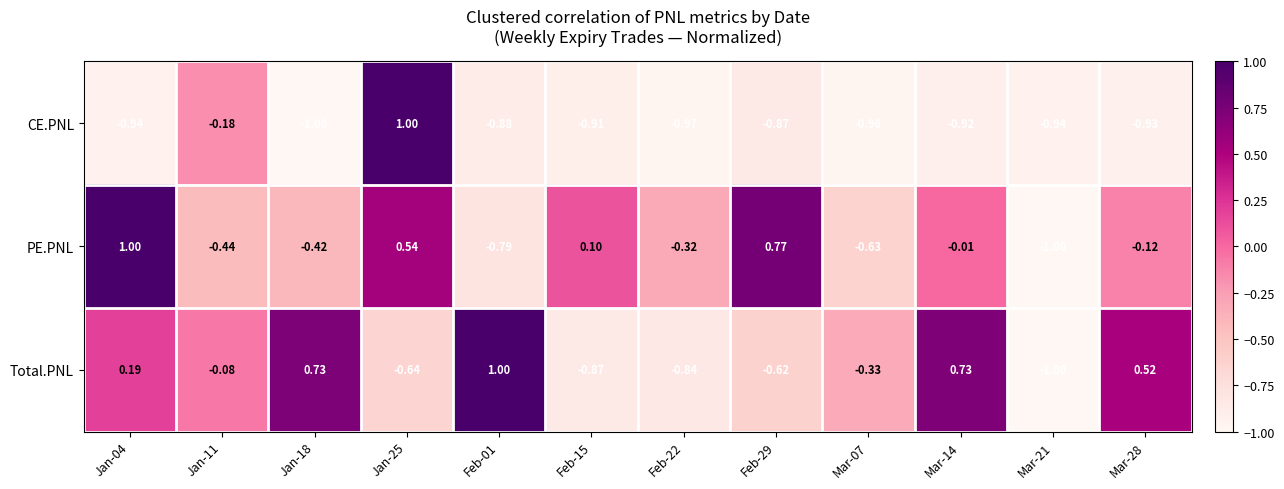

Which series changed the most between Jan-25 and Feb-15?

CE.PNL